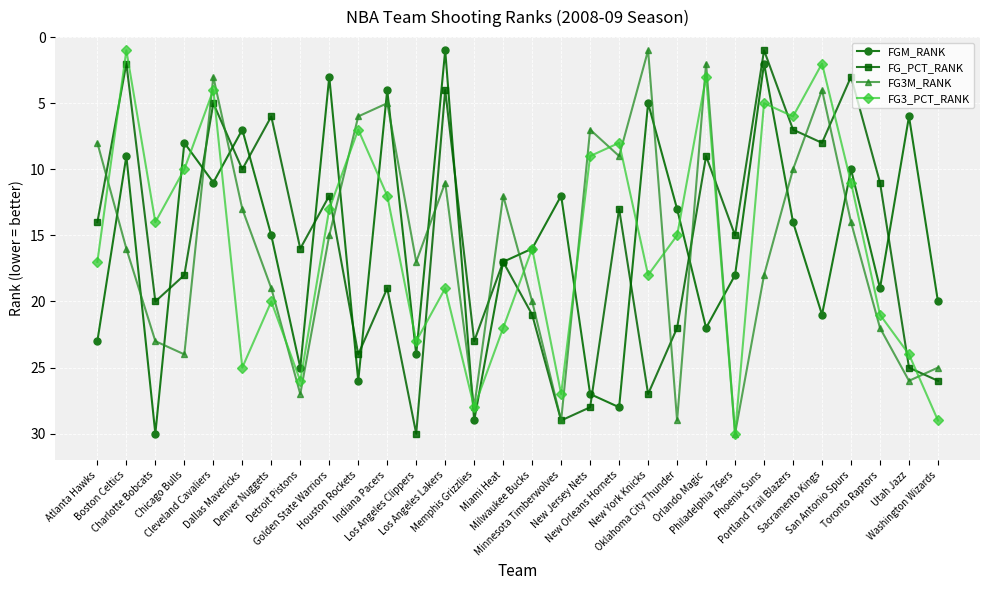

What position from the right is Dallas Mavericks?

25